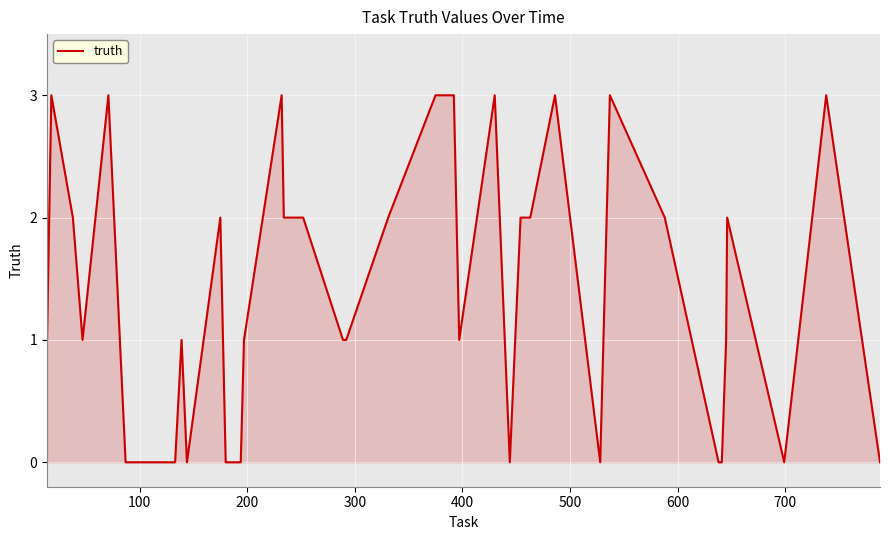

What is the difference between the maximum and minimum values?

3